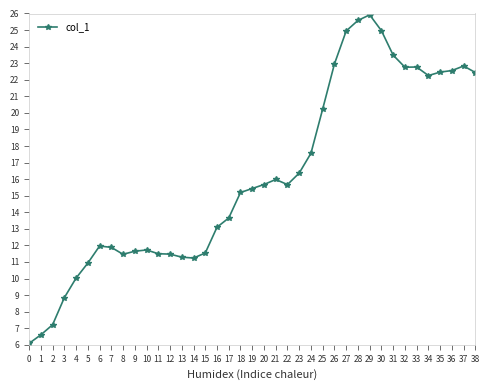

Between 29 and 3, which is larger?

29